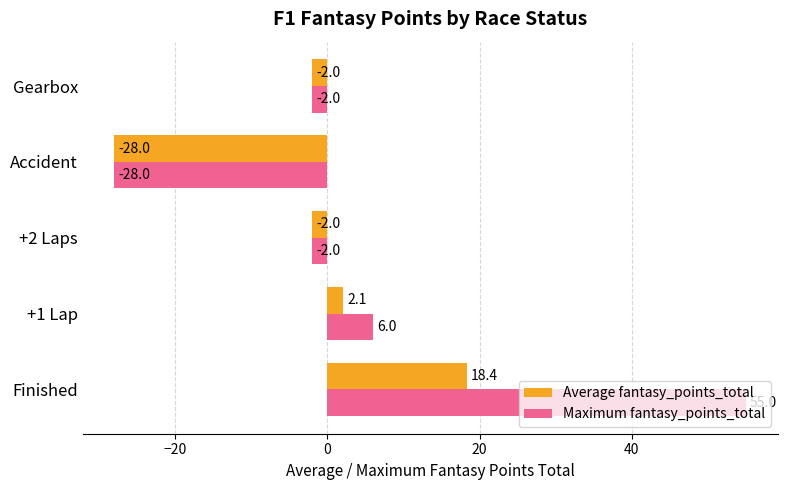

How many values in Maximum fantasy_points_total are below zero?

3